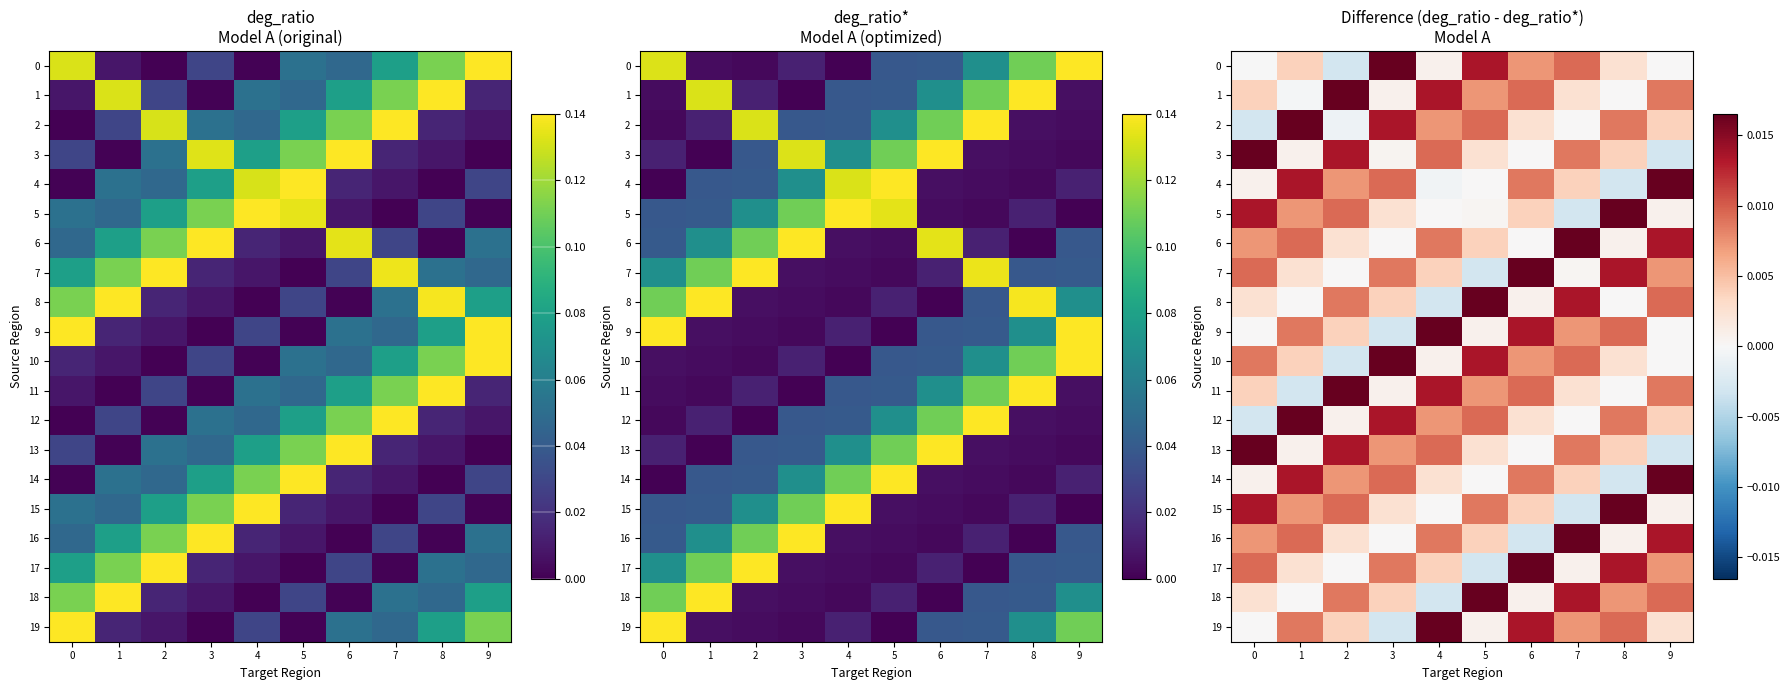

Rank the series by their maximum value, from highest to lowest.

0, 1, 2, 3, 4, 5, 6, 7, 8, 9, 10, 11, 12, 13, 14, 15, 16, 17, 18, 19